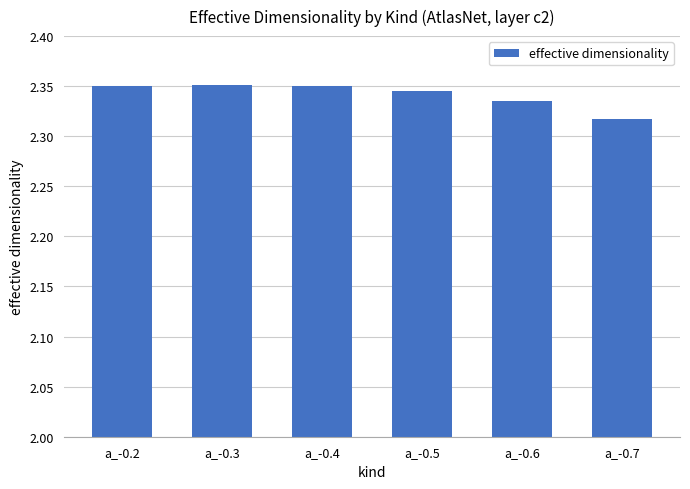

What is the sum of the values at a_-0.7 and a_-0.6?

4.7